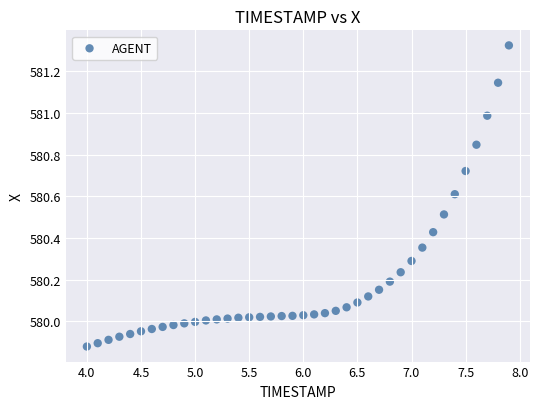

What is the range of X values (max minus min)?

3.9